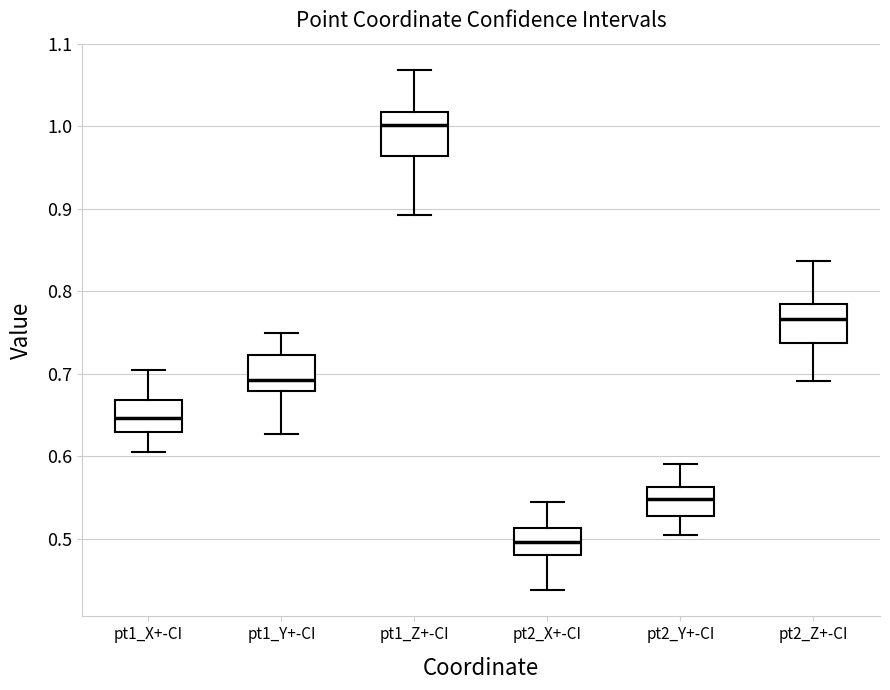

Reading left to right, transcribe this box plot: for each box, give where its median line is, the range the box spans, and where its two whiskers end, as read against the y-axis. The values are not printed on the chart, so give them approximately, as read against the axis.

pt1_X+-CI: median 0.65, box 0.63 to 0.67, whiskers 0.60 to 0.70
pt1_Y+-CI: median 0.69, box 0.68 to 0.72, whiskers 0.63 to 0.75
pt1_Z+-CI: median 1.00, box 0.96 to 1.02, whiskers 0.89 to 1.07
pt2_X+-CI: median 0.50, box 0.48 to 0.51, whiskers 0.44 to 0.54
pt2_Y+-CI: median 0.55, box 0.53 to 0.56, whiskers 0.50 to 0.59
pt2_Z+-CI: median 0.77, box 0.74 to 0.78, whiskers 0.69 to 0.84